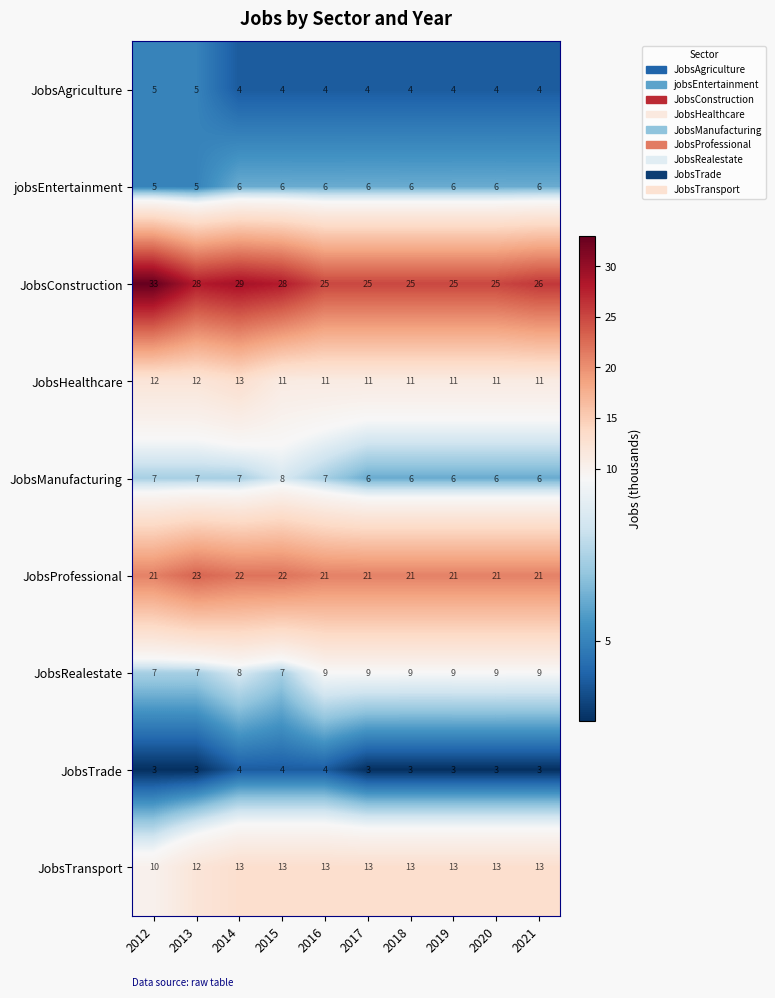

The JobsRealestate series shows 9 at 2012. True or false?

False